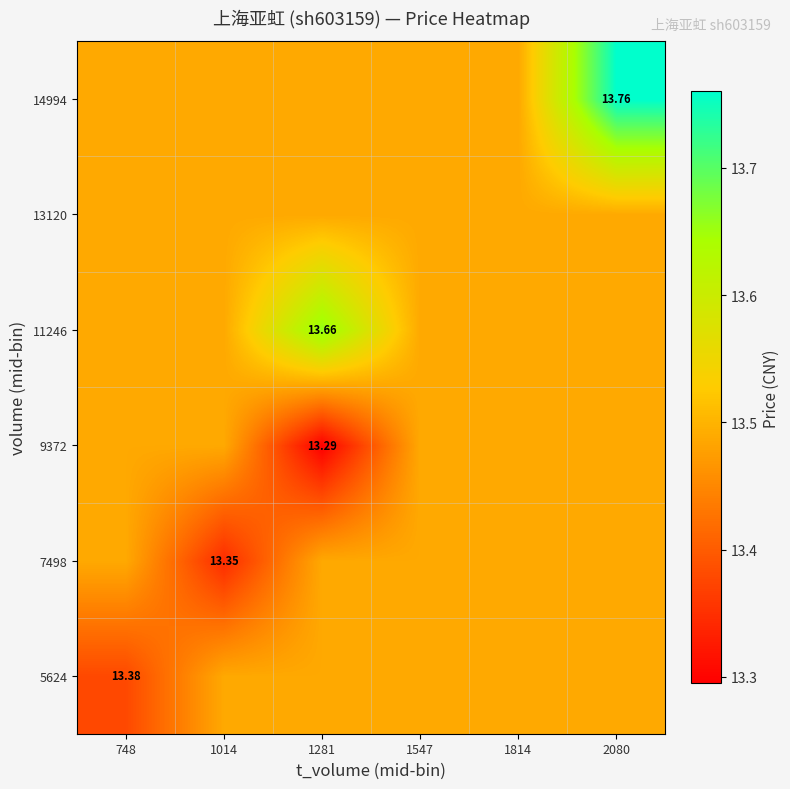

What is the total value across all series at 1014?

80.8